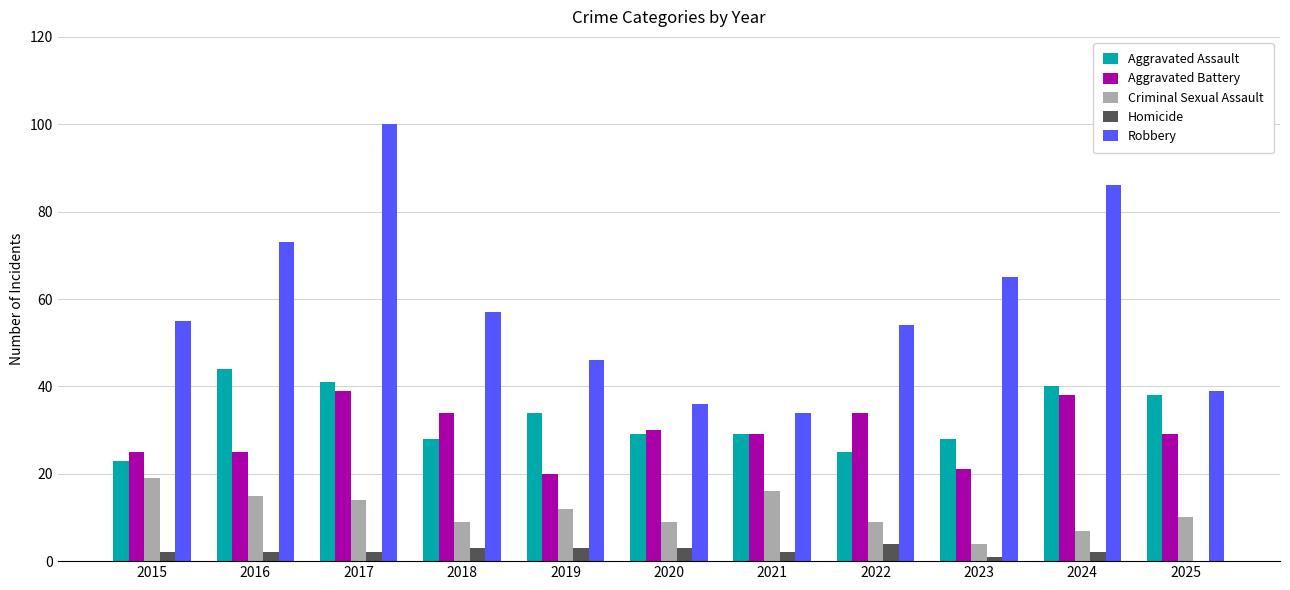

What is the approximate value of Robbery at 2019?

46